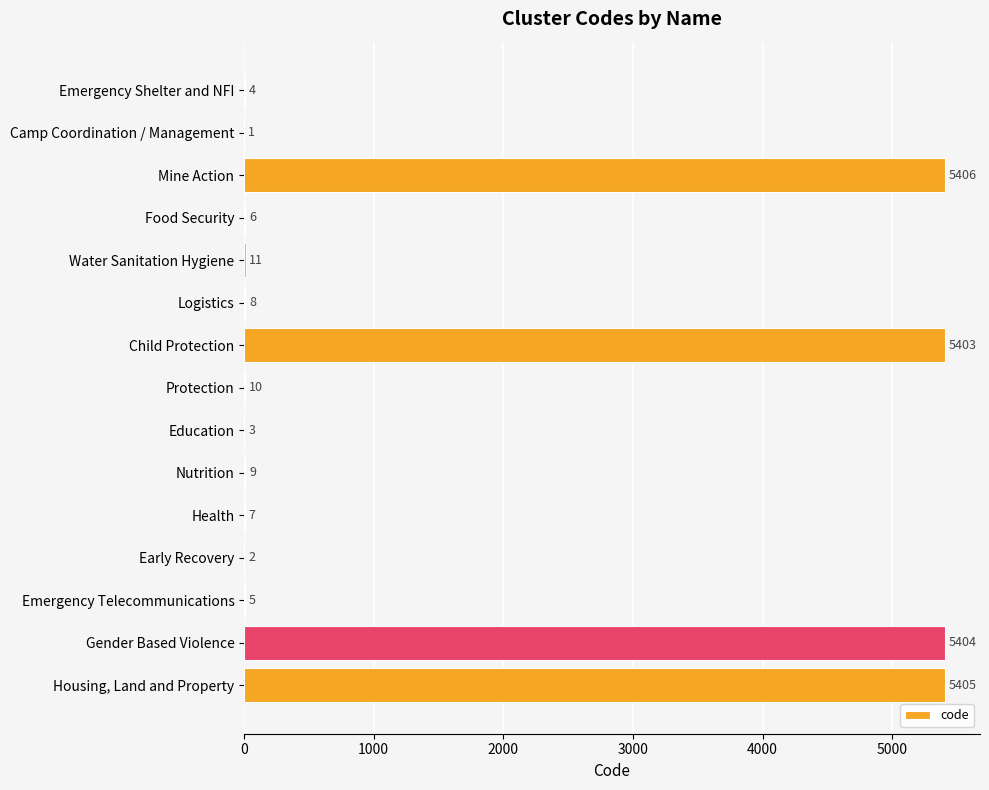

What is the average value?

1446